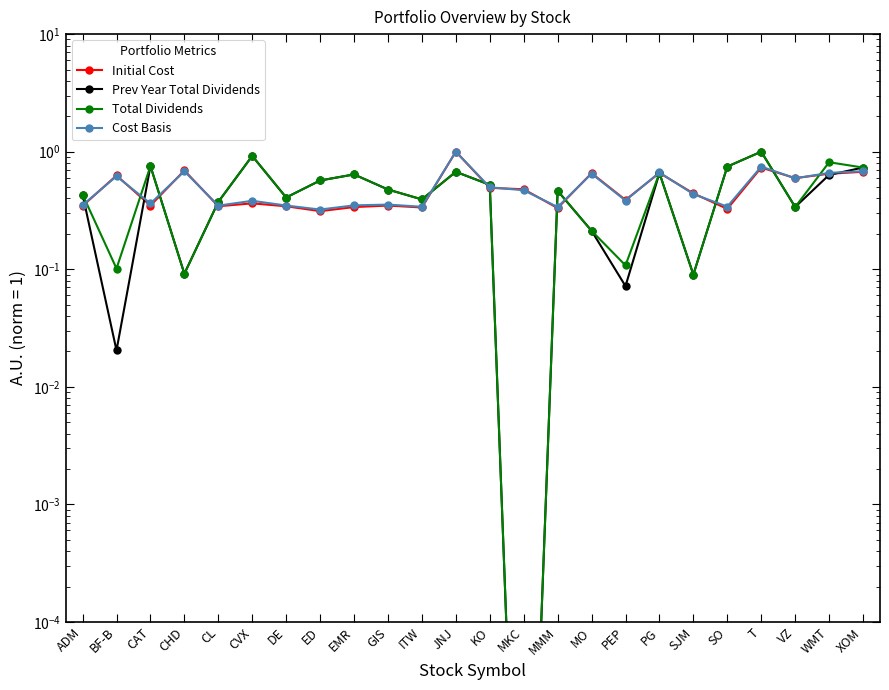

Is the value of Initial Cost at GIS greater than the value of Cost Basis at VZ?

No